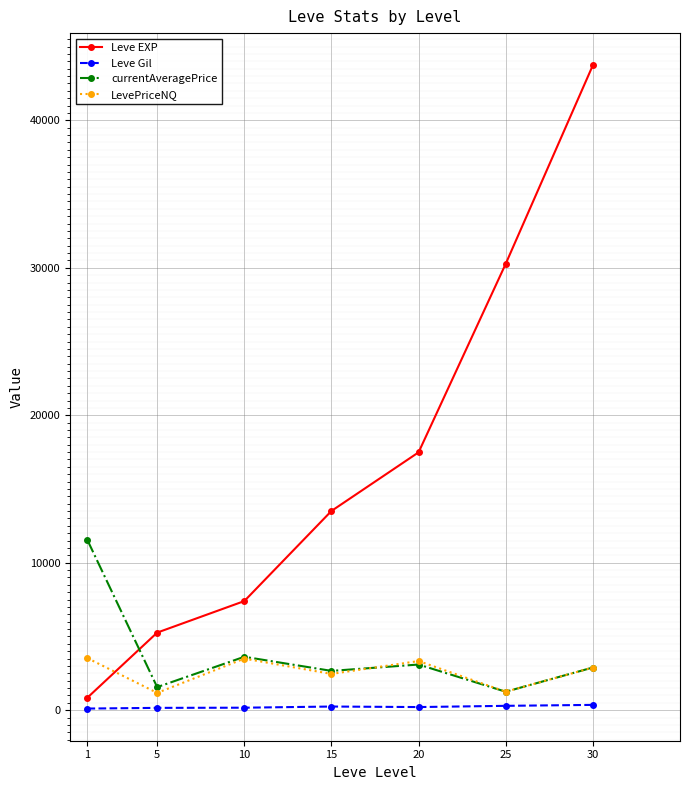

What are all the series names shown in the legend?

Leve EXP, Leve Gil, currentAveragePrice, LevePriceNQ